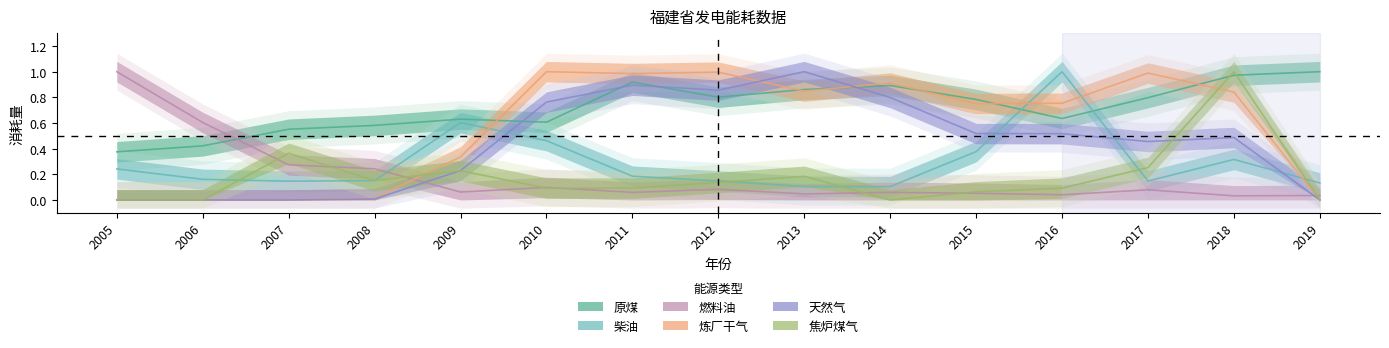

Reading right to left, transcribe all the data shown in this chart.

原煤: 2019=1.0	2018=1.0	2017=0.8	2016=0.6	2015=0.8	2014=0.9	2013=0.9	2012=0.8	2011=0.9	2010=0.6	2009=0.6	2008=0.6	2007=0.6	2006=0.4	2005=0.4
柴油: 2019=0.1	2018=0.3	2017=0.1	2016=1.0	2015=0.4	2014=0.1	2013=0.1	2012=0.1	2011=0.2	2010=0.5	2009=0.6	2008=0.2	2007=0.1	2006=0.2	2005=0.2
燃料油: 2019=0.0	2018=0.0	2017=0.1	2016=0.0	2015=0.1	2014=0.1	2013=0.0	2012=0.1	2011=0.1	2010=0.1	2009=0.1	2008=0.2	2007=0.3	2006=0.6	2005=1.0
炼厂干气: 2019=0.0	2018=0.8	2017=1.0	2016=0.8	2015=0.8	2014=0.9	2013=0.8	2012=1.0	2011=1.0	2010=1.0	2009=0.3	2008=0.0	2007=0.0	2006=0.0	2005=0.0
天然气: 2019=0.0	2018=0.5	2017=0.5	2016=0.5	2015=0.5	2014=0.8	2013=1.0	2012=0.9	2011=0.9	2010=0.8	2009=0.2	2008=0.0	2007=0.0	2006=0.0	2005=0.0
焦炉煤气: 2019=0.0	2018=1.0	2017=0.3	2016=0.1	2015=0.1	2014=0.0	2013=0.2	2012=0.1	2011=0.1	2010=0.1	2009=0.2	2008=0.2	2007=0.4	2006=0.0	2005=0.0